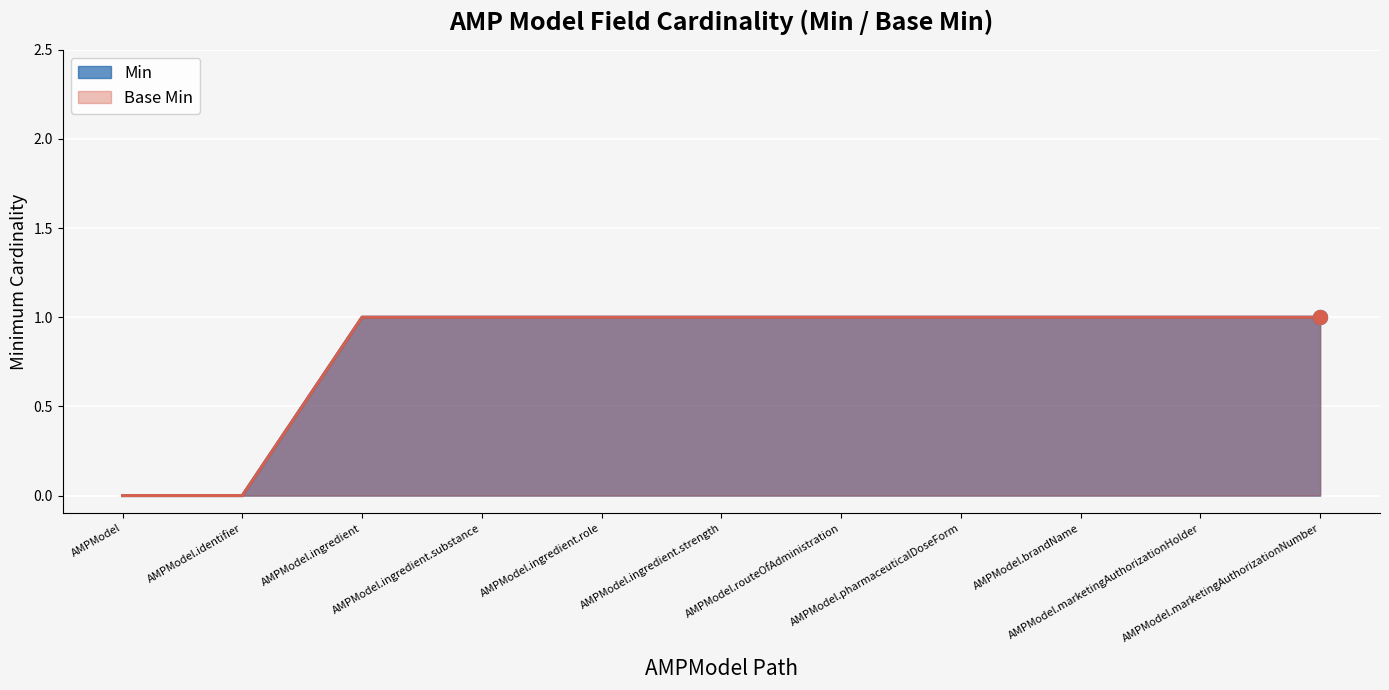

Which series has the largest Y range (max minus min)?

Min